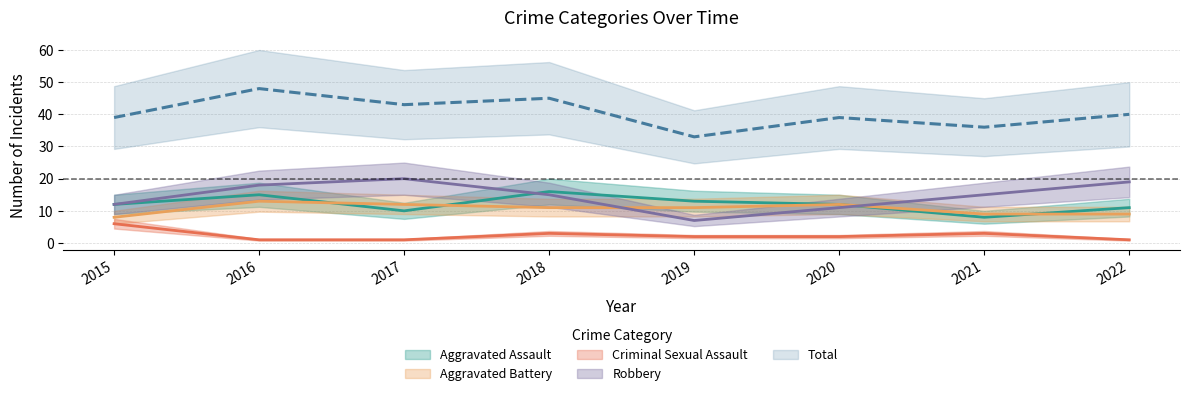

Reading right to left, extract all data points from this chart.

Aggravated Assault: 11	8	12	13	16	10	15	12
Aggravated Battery: 9	9	12	11	11	12	13	8
Criminal Sexual Assault: 1	3	2	2	3	1	1	6
Robbery: 19	15	11	7	15	20	18	12
Total: 40	36	39	33	45	43	48	39